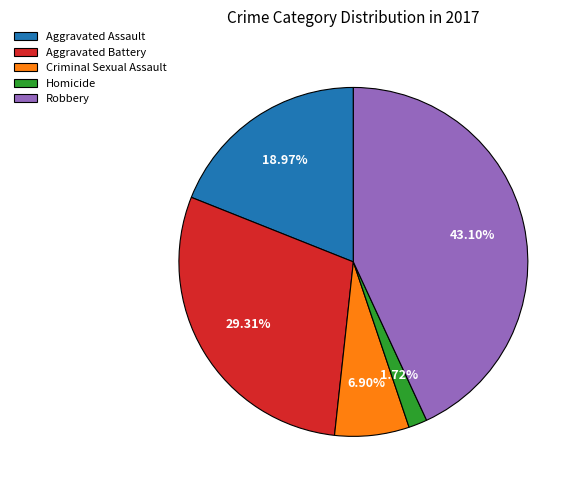

What portion of the pie excludes Aggravated Assault?

81.0%